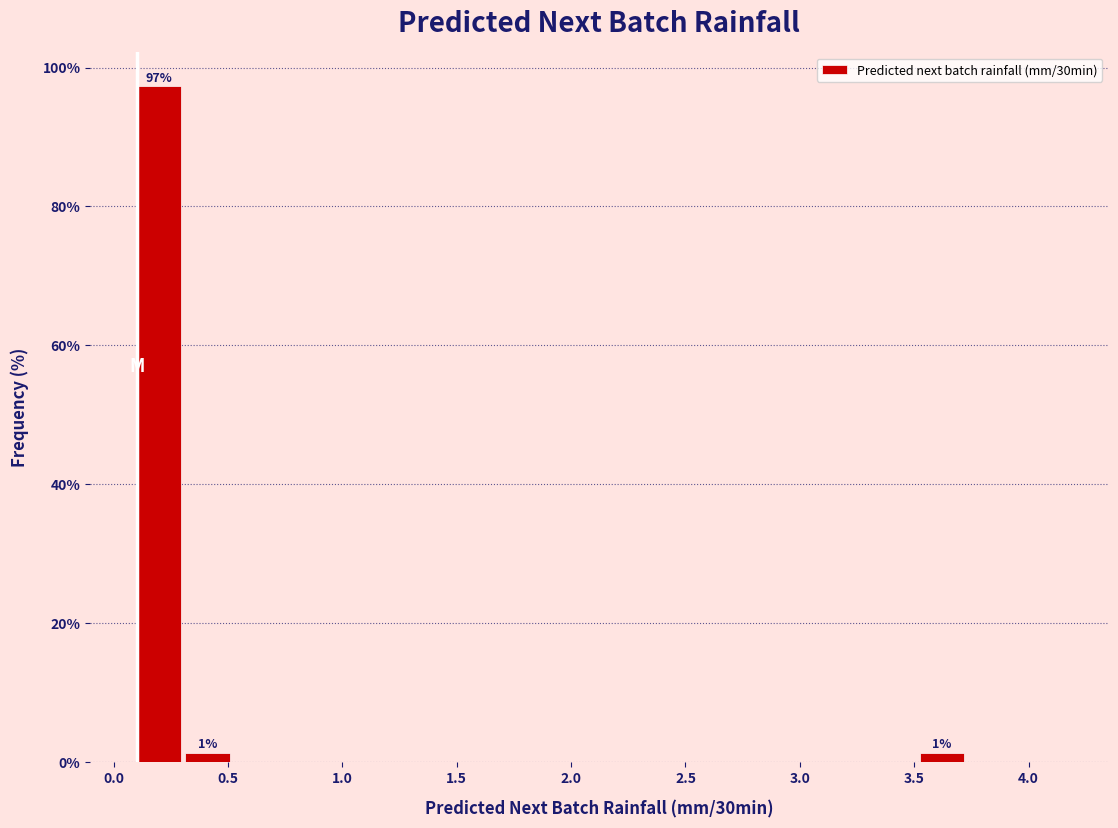

Which range on the x-axis has the tallest bar?

0.10 to 0.30